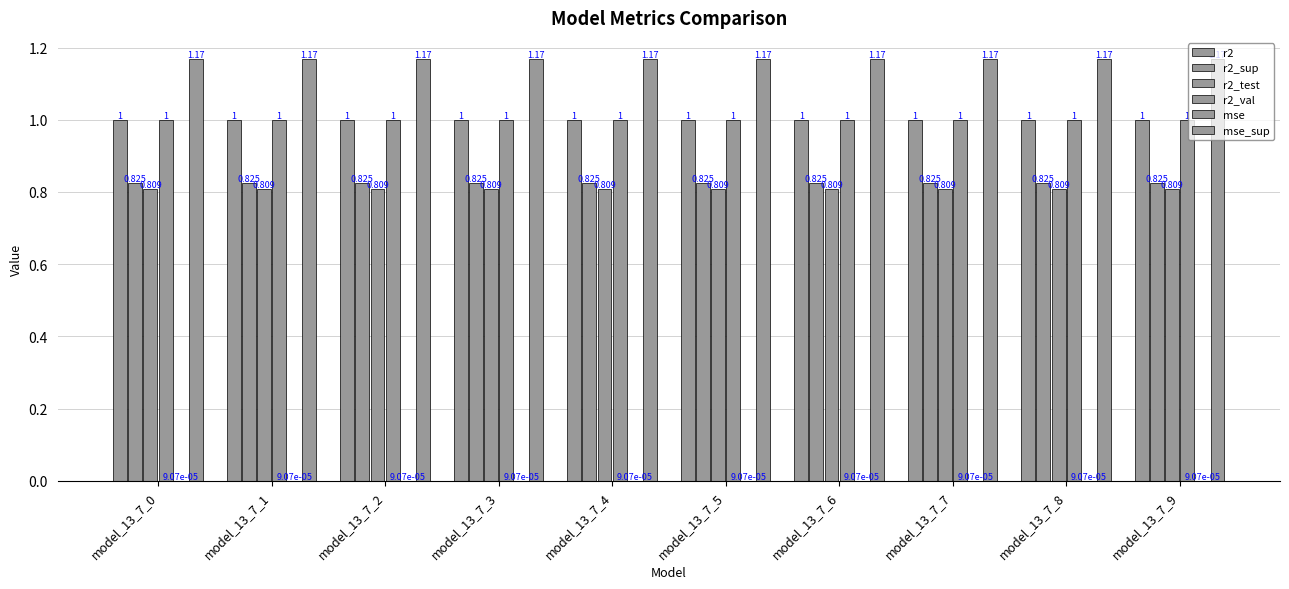

Count the number of categories in the chart.

10